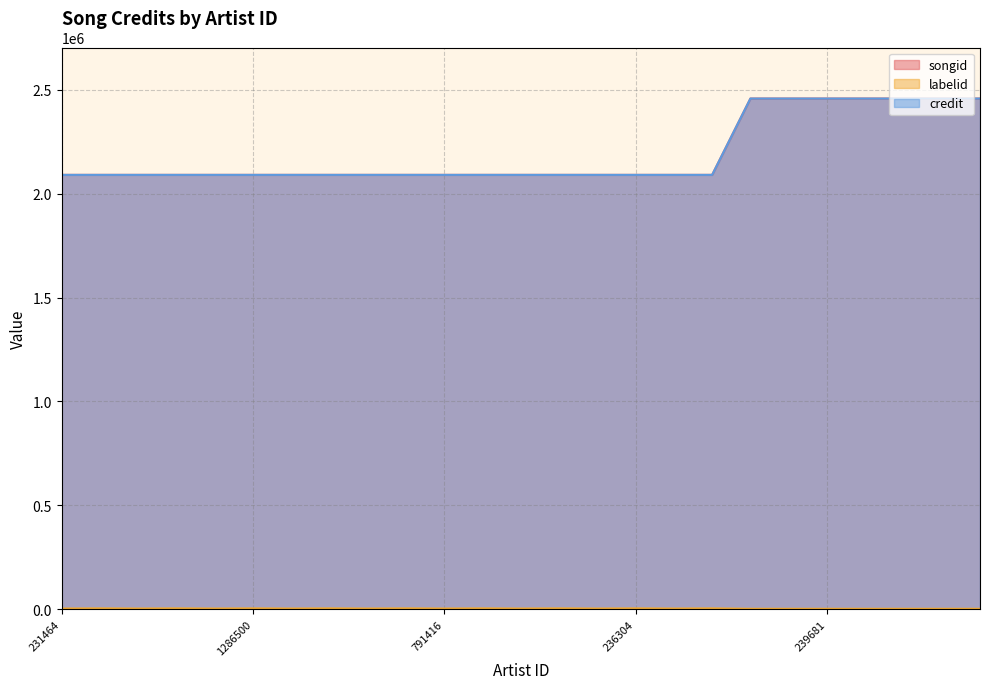

True or false: songid has a value of 820210 at 506195.

False